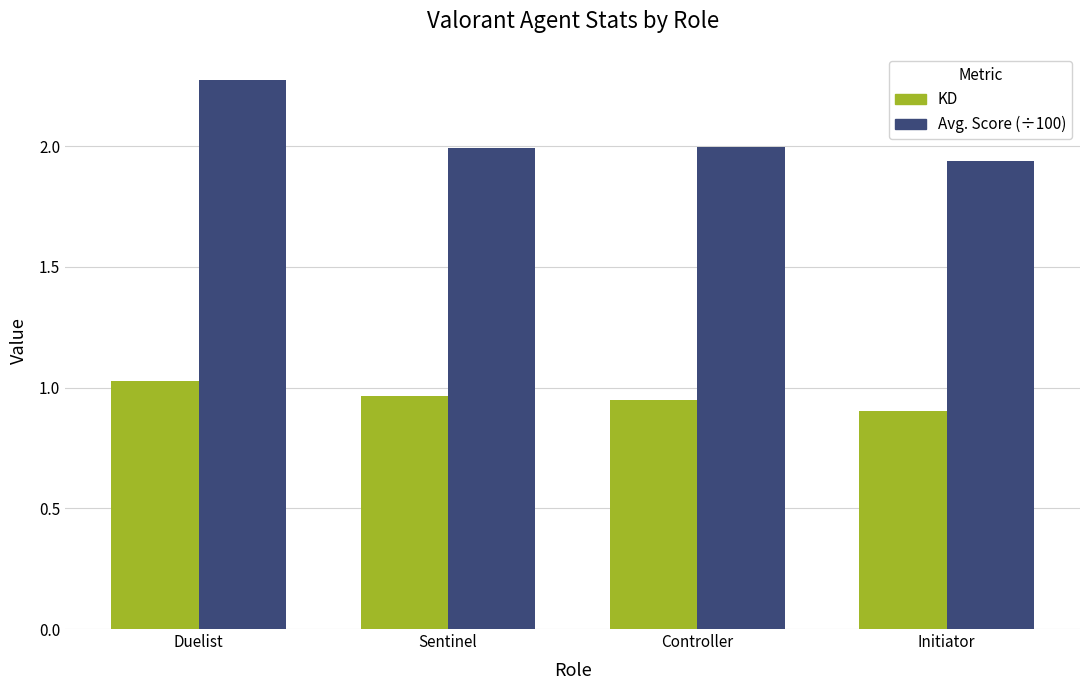

What is the label of the 2nd bar from the left?

Sentinel